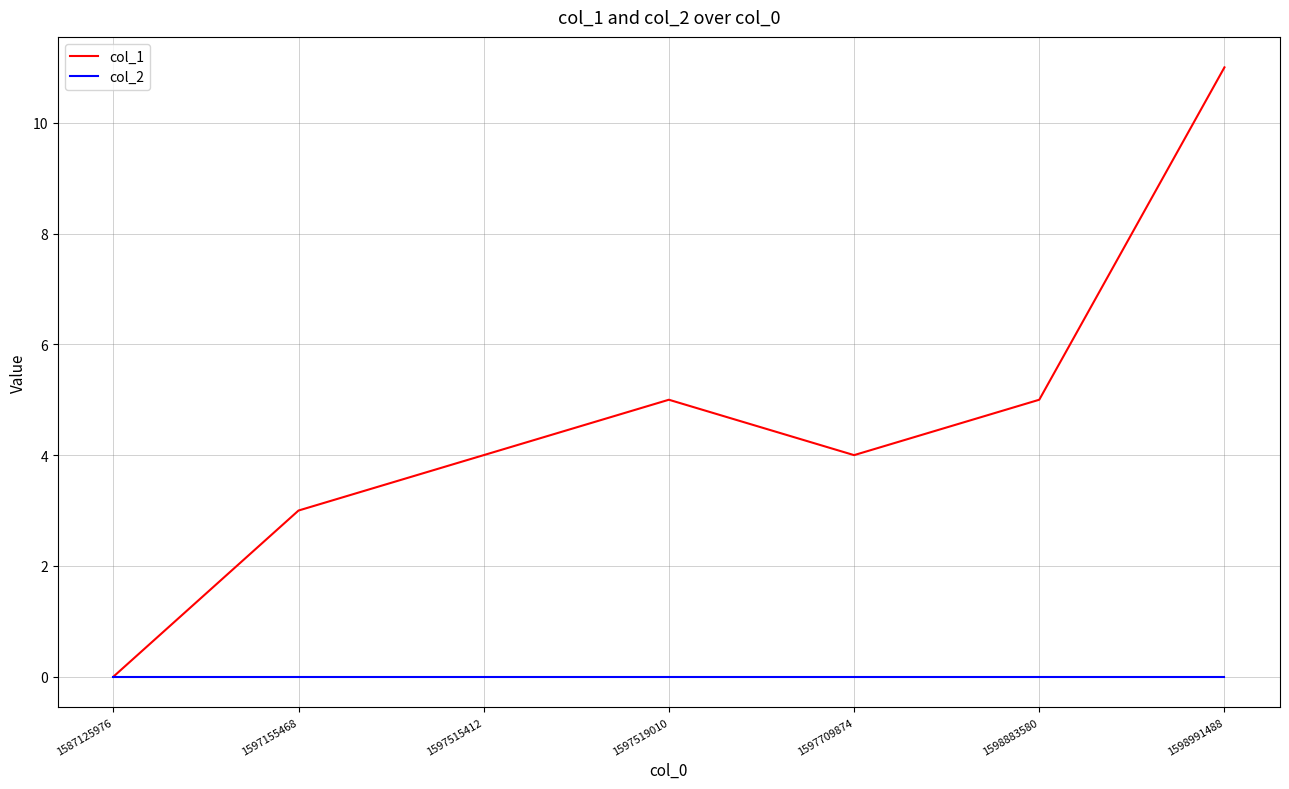

At which category is the sum across all series the highest?

1598991488